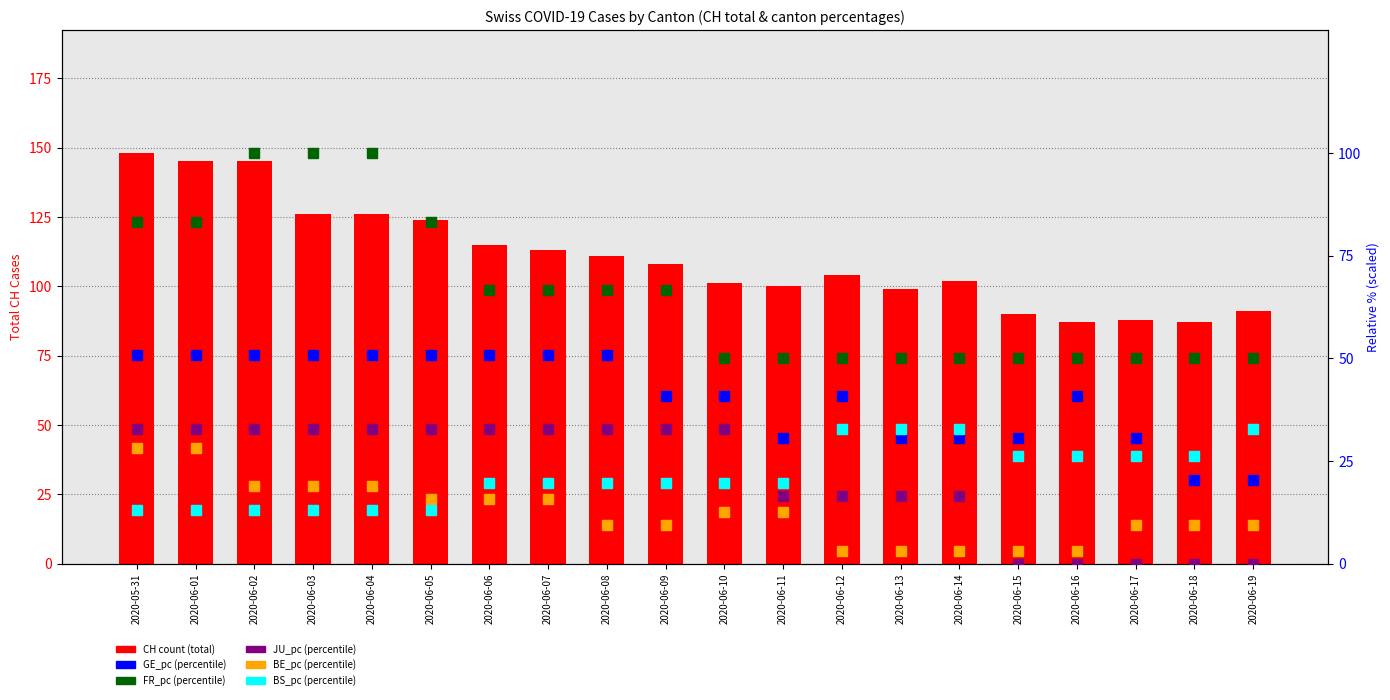

What is the sum of the CH (total cases) values at 2020-06-16 and 2020-06-17?

175.0